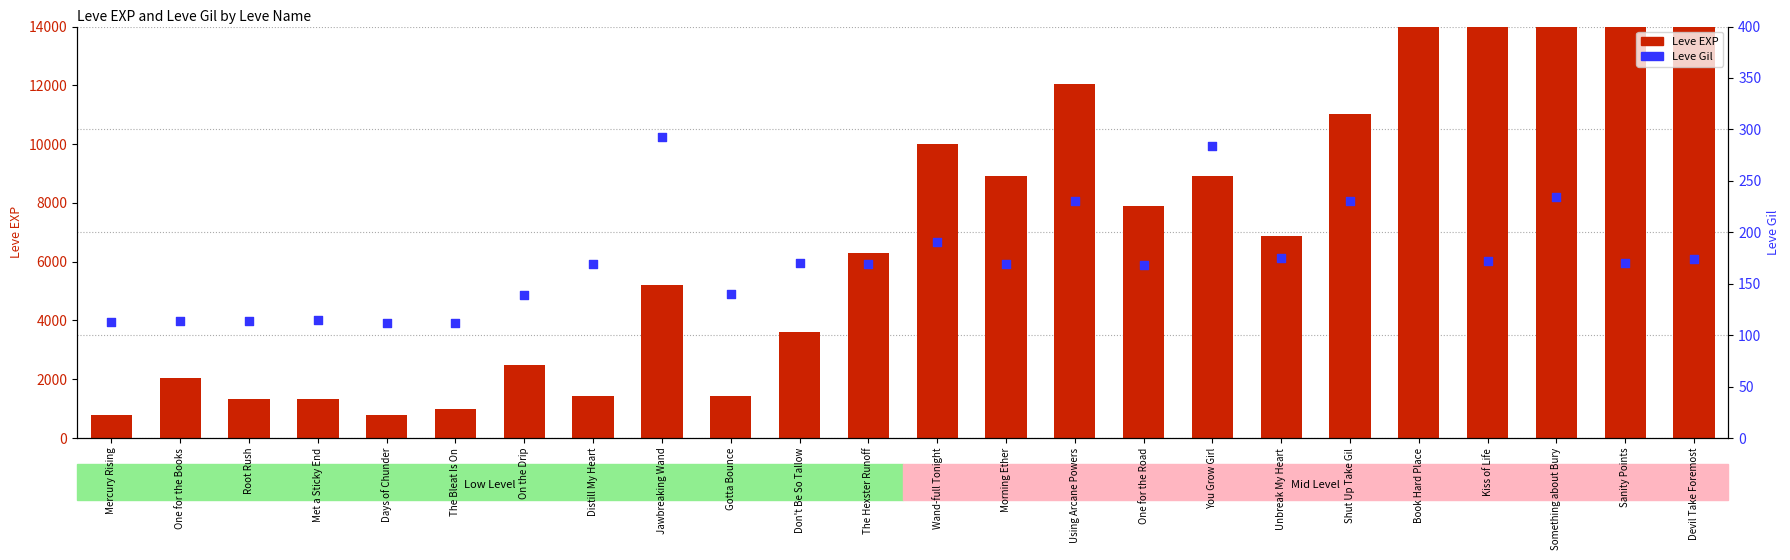

What are all the series names shown in the legend?

Leve EXP, Leve Gil